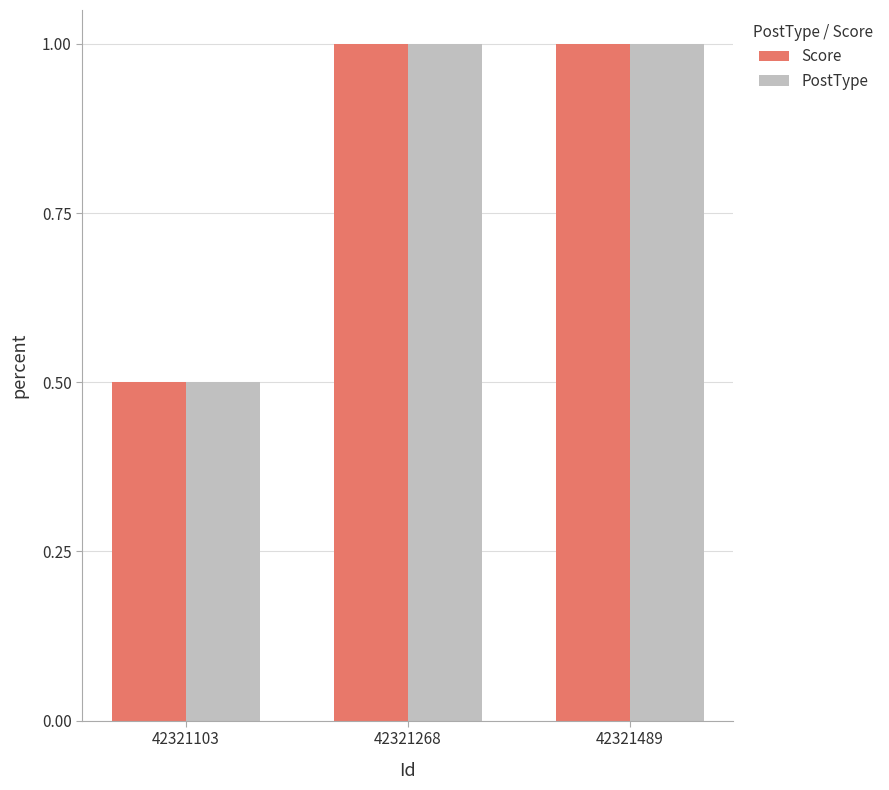

Reading left to right, extract all data points from this chart.

Score: 42321103=0.5	42321268=1.0	42321489=1.0
PostType: 42321103=0.5	42321268=1.0	42321489=1.0